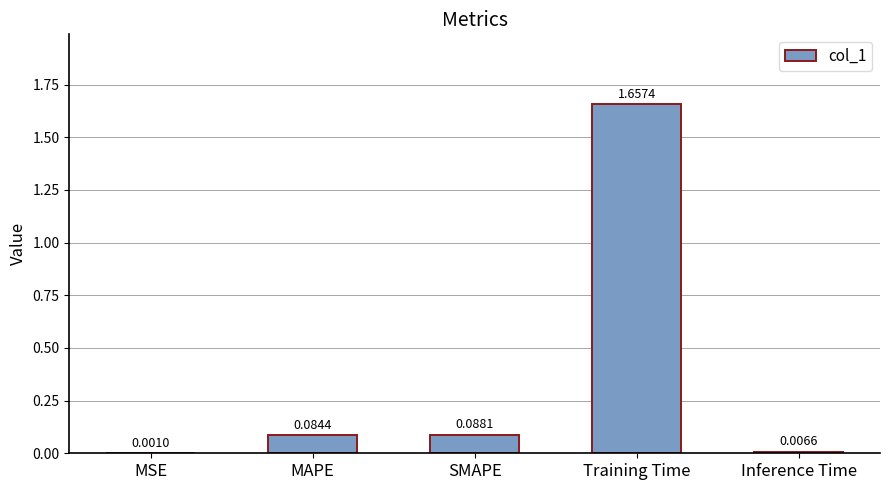

Which label corresponds to the largest value in the chart?

Training Time